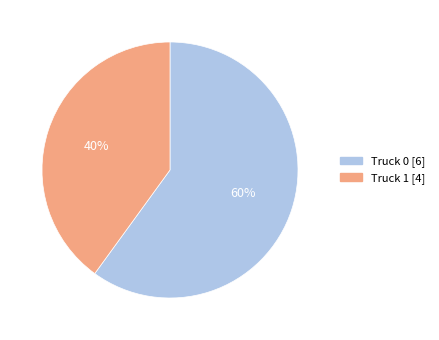

To the nearest percent, what is the difference between the Truck 1 and Truck 0 slice percentages?

20%